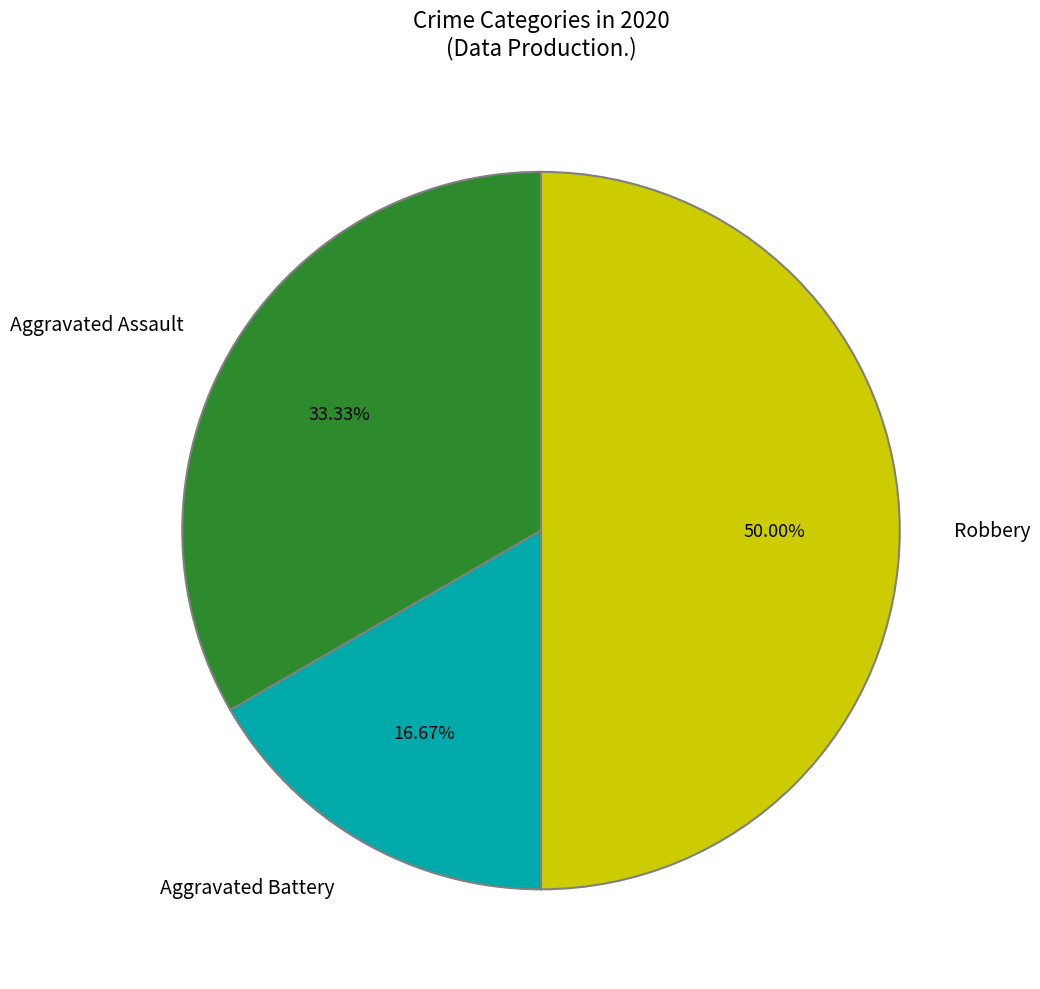

Is the sum of Aggravated Battery and Robbery greater than half?

Yes